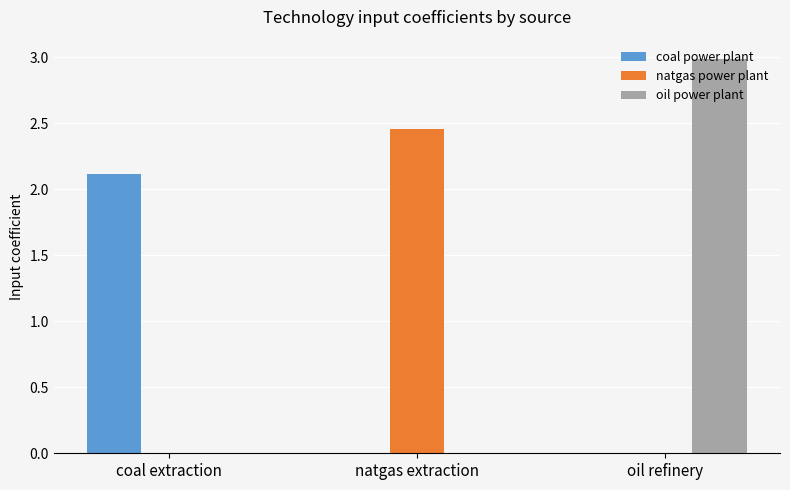

What is the average value of the natgas power plant series?

0.8